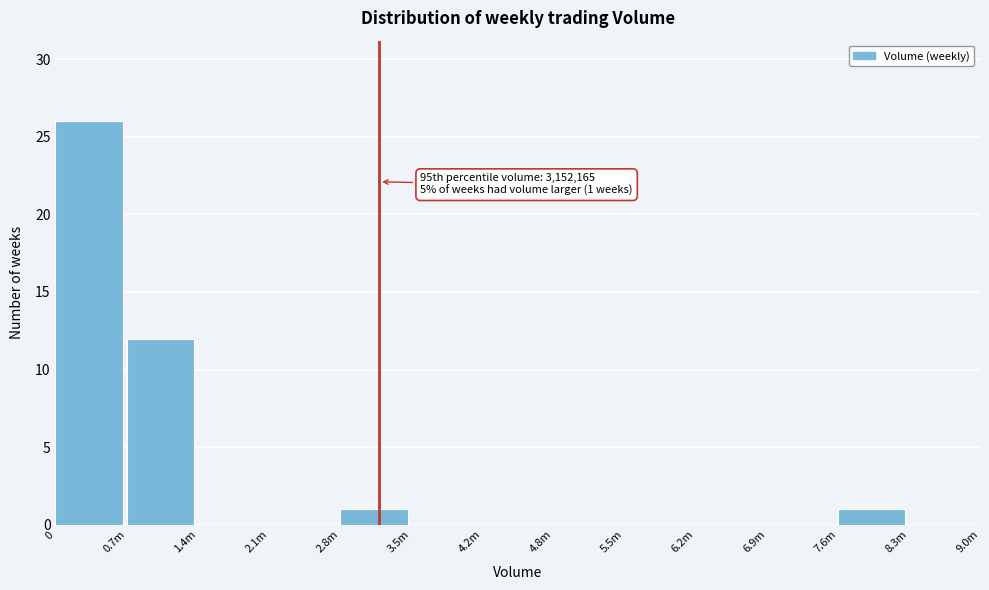

Reading left to right, what are all the values shown in this chart?

0=26	0.7m=12	1.4m=0	2.1m=0	2.8m=1	3.5m=0	4.2m=0	4.8m=0	5.5m=0	6.2m=0	6.9m=0	7.6m=1	8.3m=0